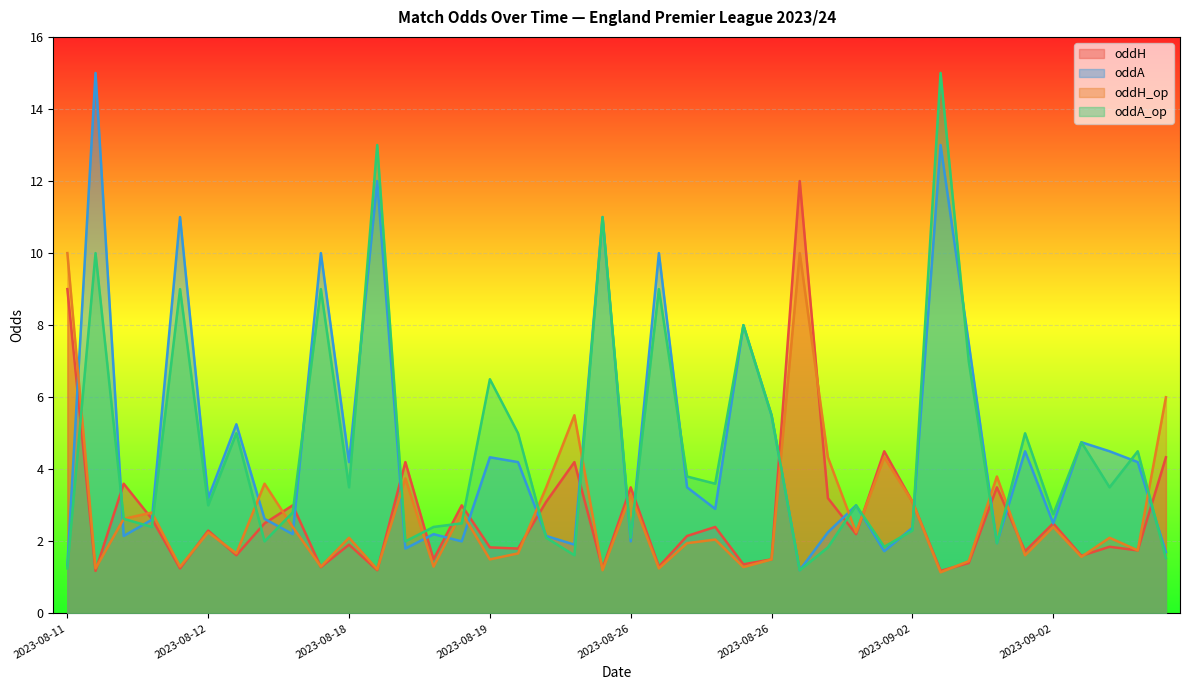

What is the minimum value shown in the chart?

1.1